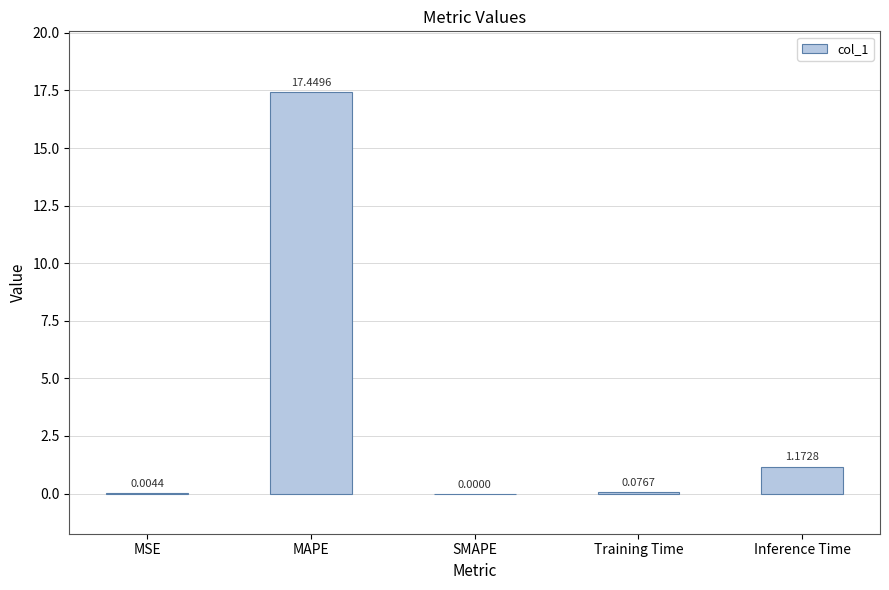

True or false: the data shows 28.5 at MAPE.

False